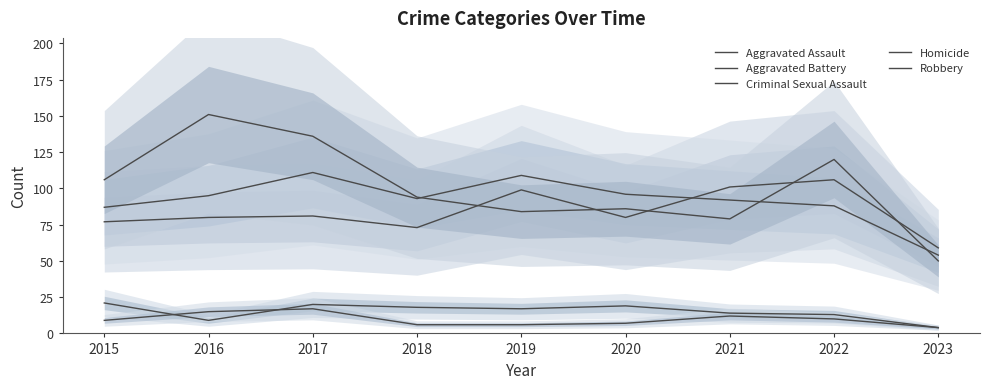

What is the value of the Criminal Sexual Assault point at the 8th from the left?

13